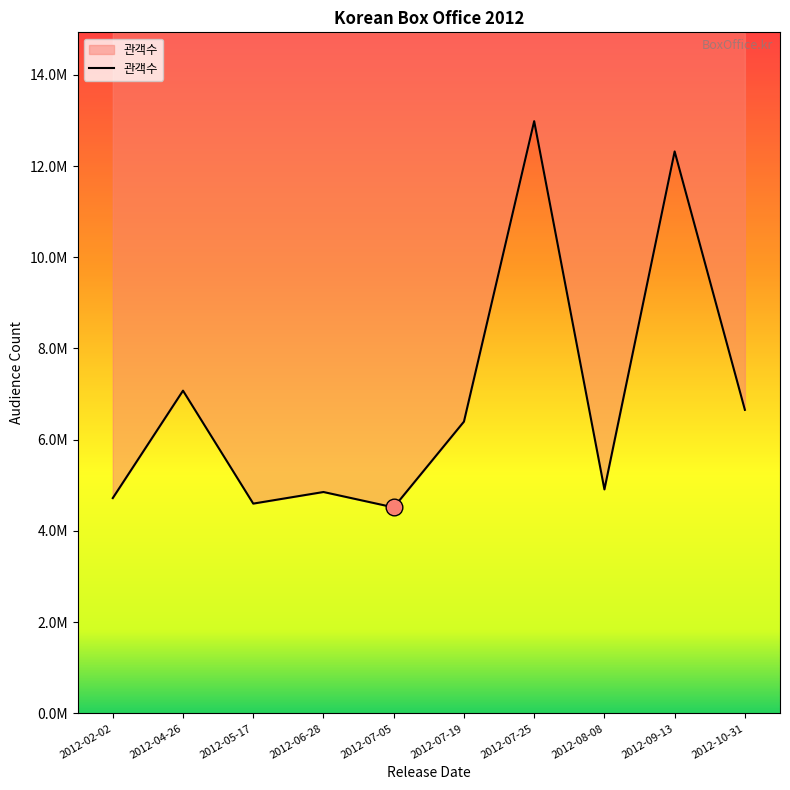

Rank the categories by value from lowest to highest.

2012-07-05, 2012-05-17, 2012-02-02, 2012-06-28, 2012-08-08, 2012-07-19, 2012-10-31, 2012-04-26, 2012-09-13, 2012-07-25